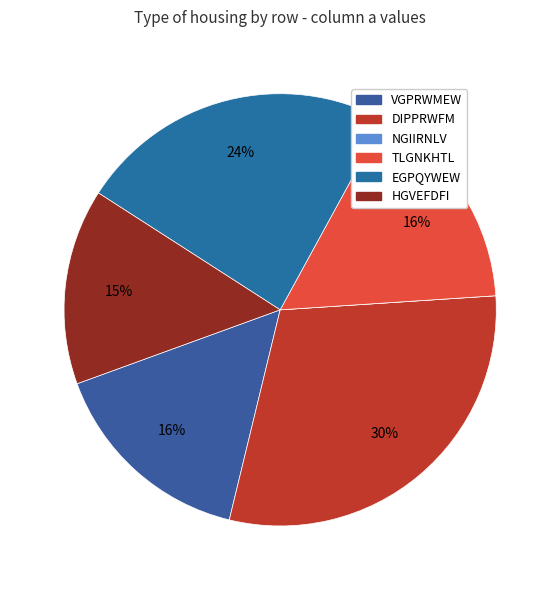

What percentage is NOT represented by VGPRWMEW?

84.3%